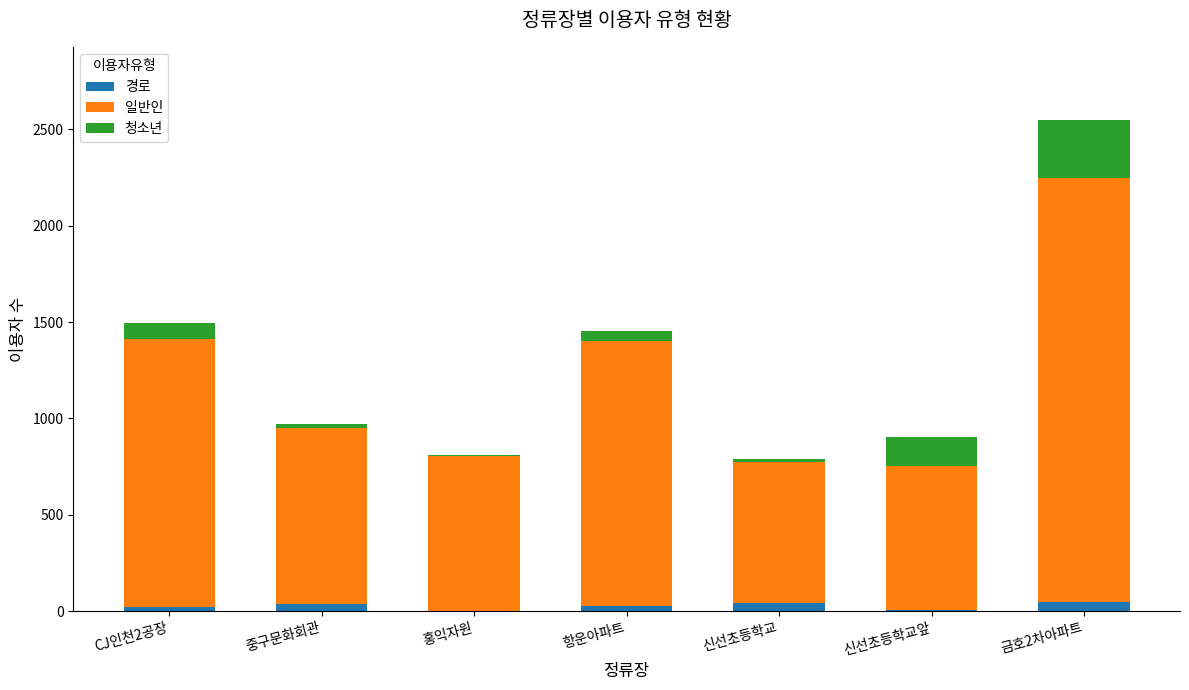

At which category is the sum across all series the highest?

금호2차아파트